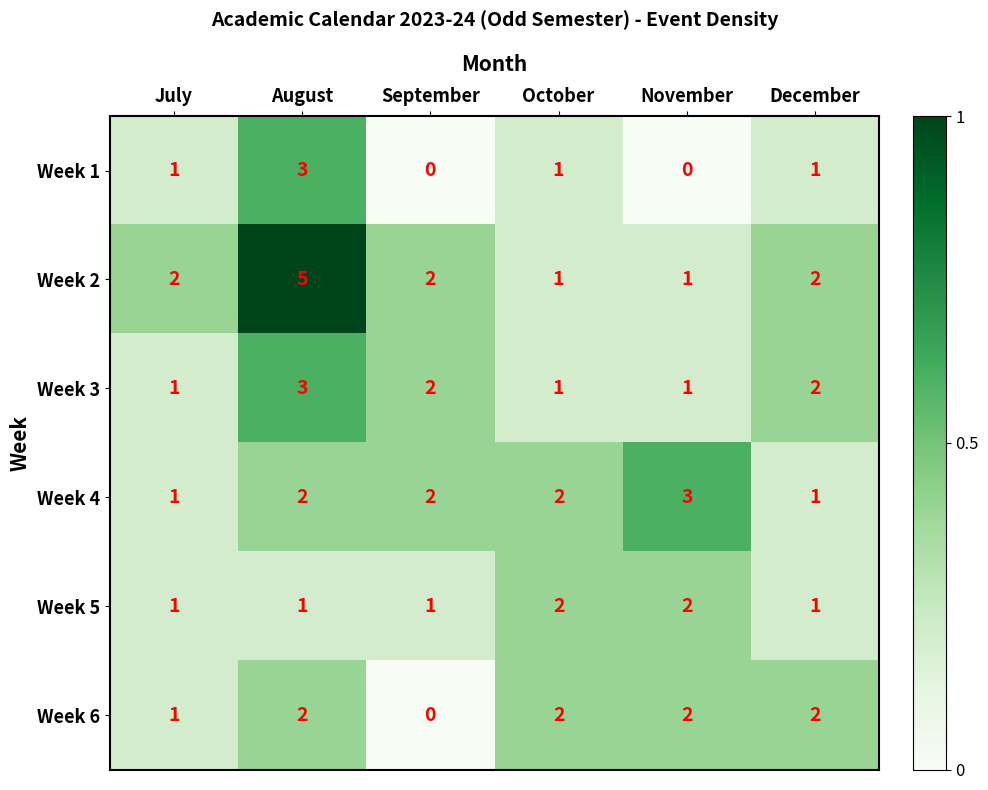

At how many categories does at least one series exceed 0?

6